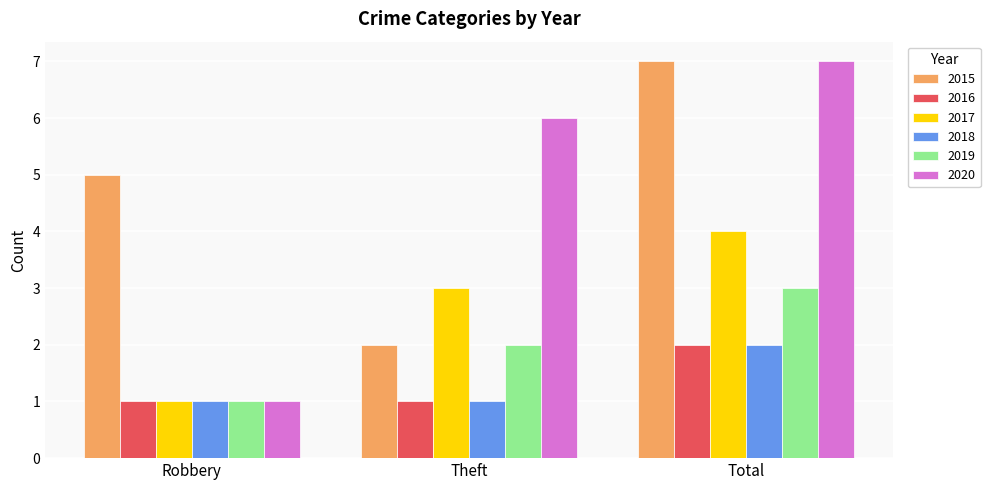

What is the smallest value displayed?

1